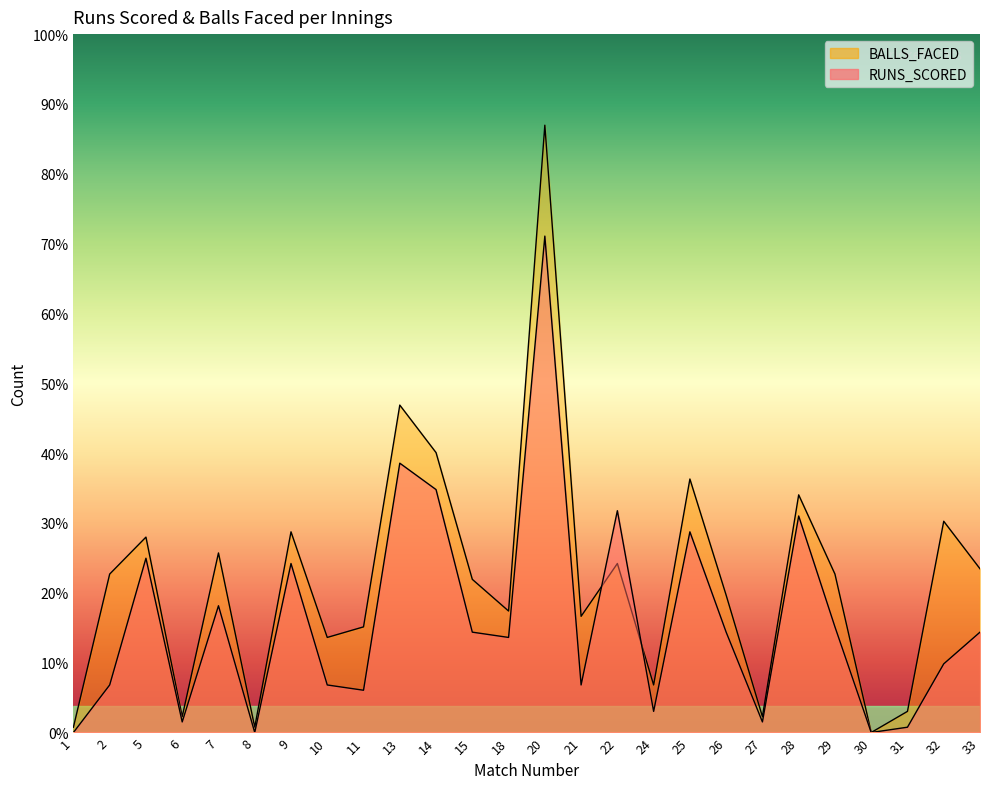

Reading right to left, transcribe all the data shown in this chart.

RUNS_SCORED: 33=19	32=13	31=1	30=0	29=20	28=41	27=2	26=19	25=38	24=4	22=42	21=9	20=94	18=18	15=19	14=46	13=51	11=8	10=9	9=32	8=0	7=24	6=2	5=33	2=9	1=0
BALLS_FACED: 33=31	32=40	31=4	30=0	29=30	28=45	27=3	26=26	25=48	24=9	22=32	21=22	20=115	18=23	15=29	14=53	13=62	11=20	10=18	9=38	8=1	7=34	6=3	5=37	2=30	1=1